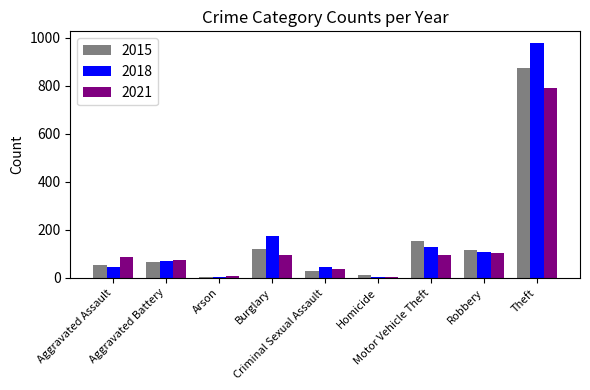

What is the sum of all 2018 values?

1548